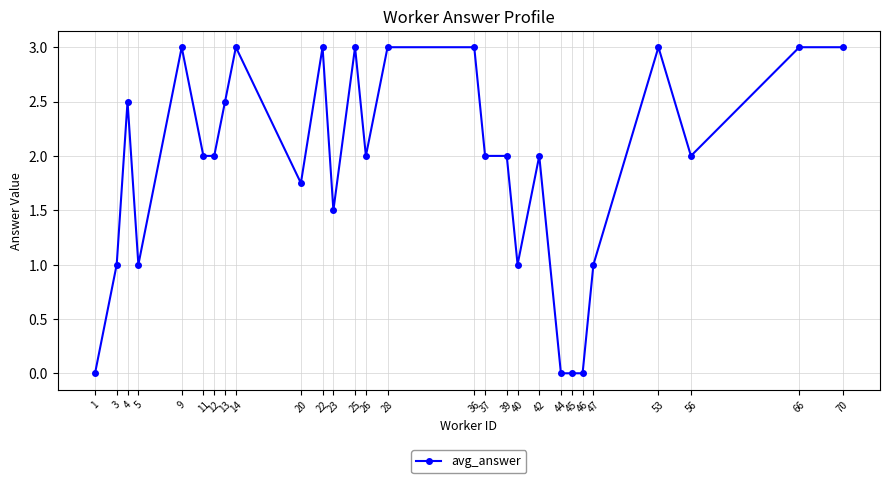

Is it true that the value at 40 is 1.0?

True